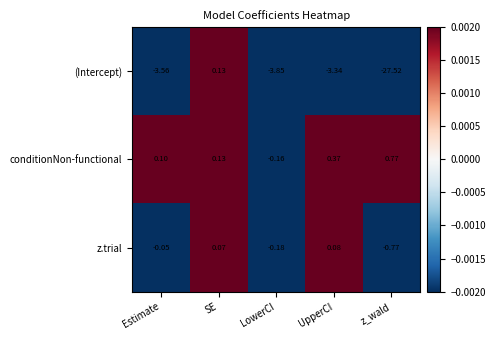

At which category is the sum across all series the highest?

SE